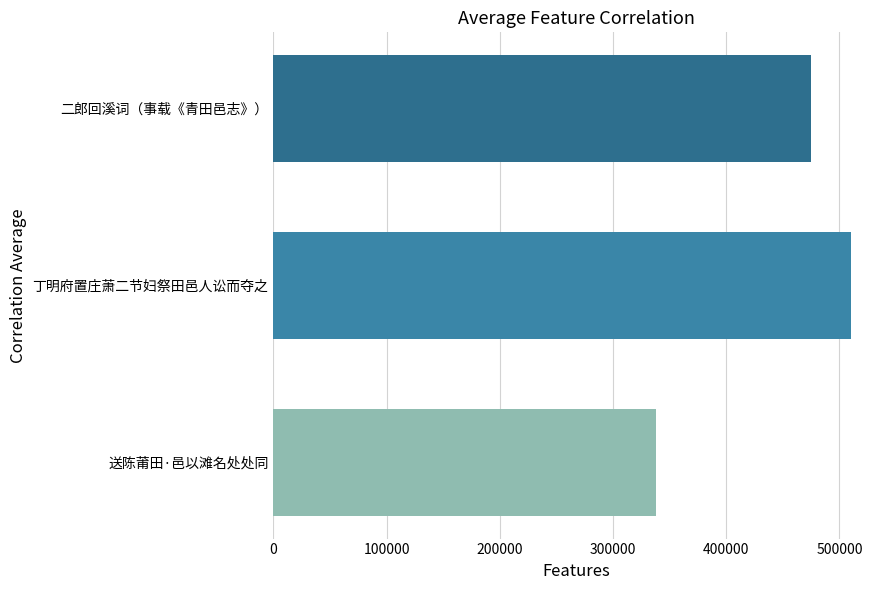

True or false: the data shows 208376 at 丁明府置庄萧二节妇祭田邑人讼而夺之.

False